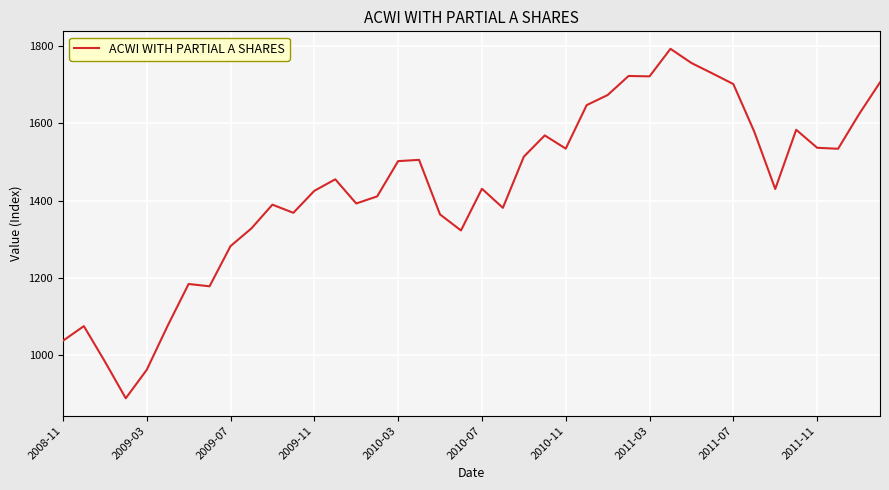

Count the number of values greater than 1455.

20